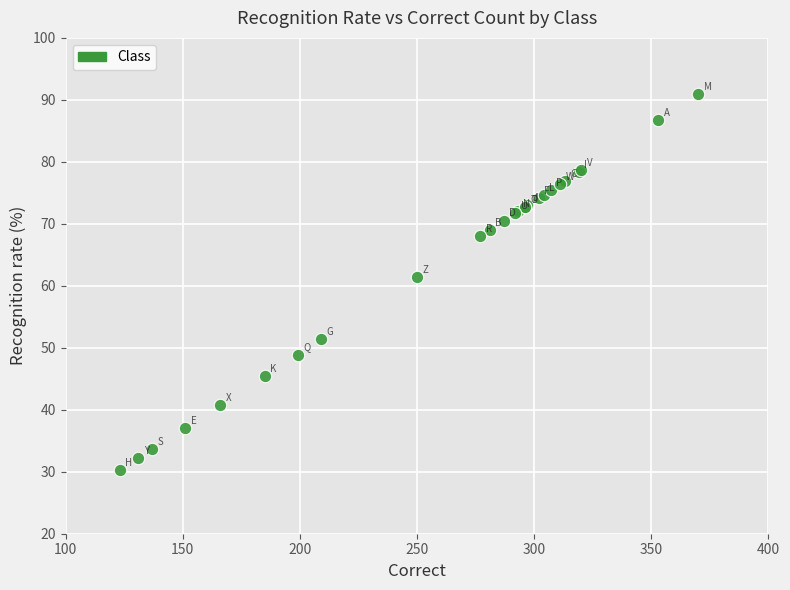

What Y value in the scatter plot is closest to 60?

61.4